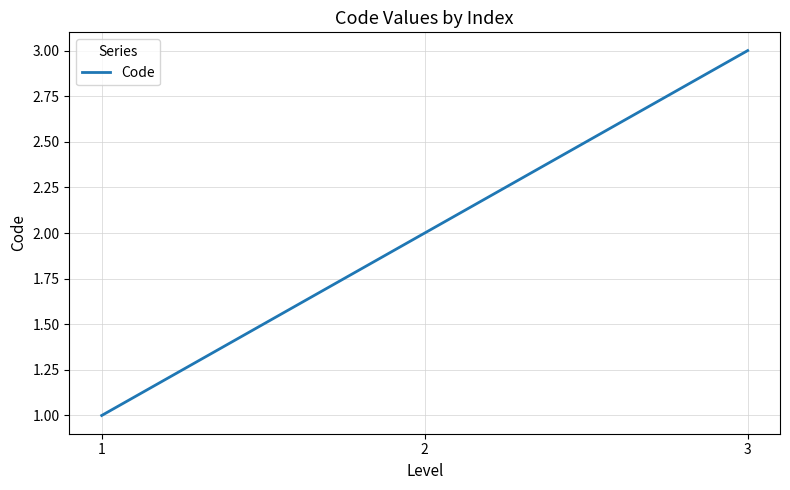

What is the change in value from 2 to 3?

+1